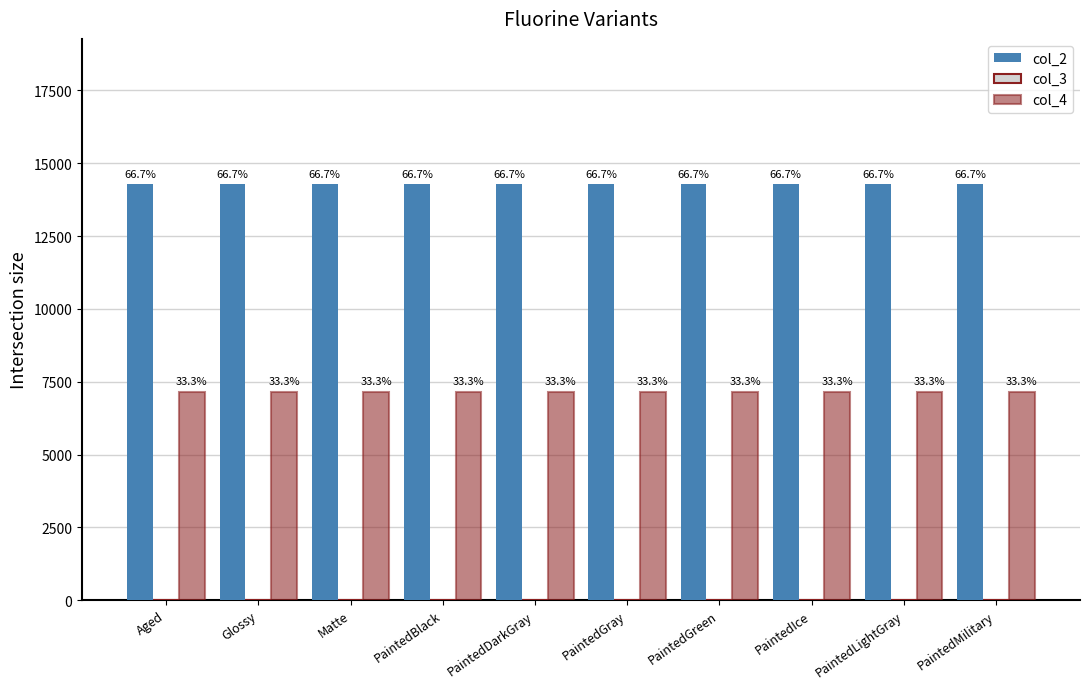

Is it true that col_4 equals 7136 at Matte?

True